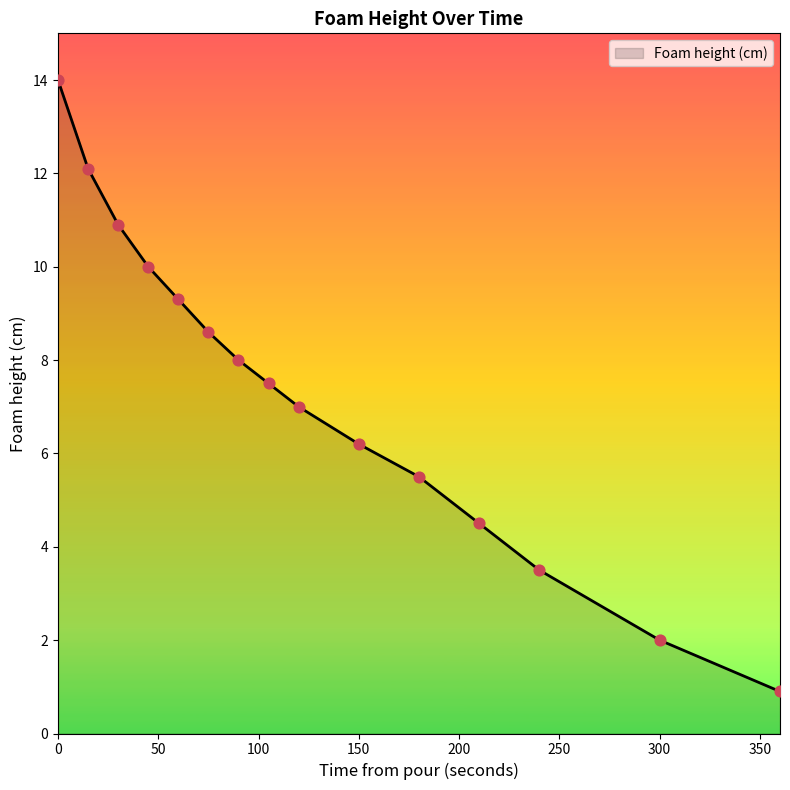

What is the maximum value shown in the chart?

14.0